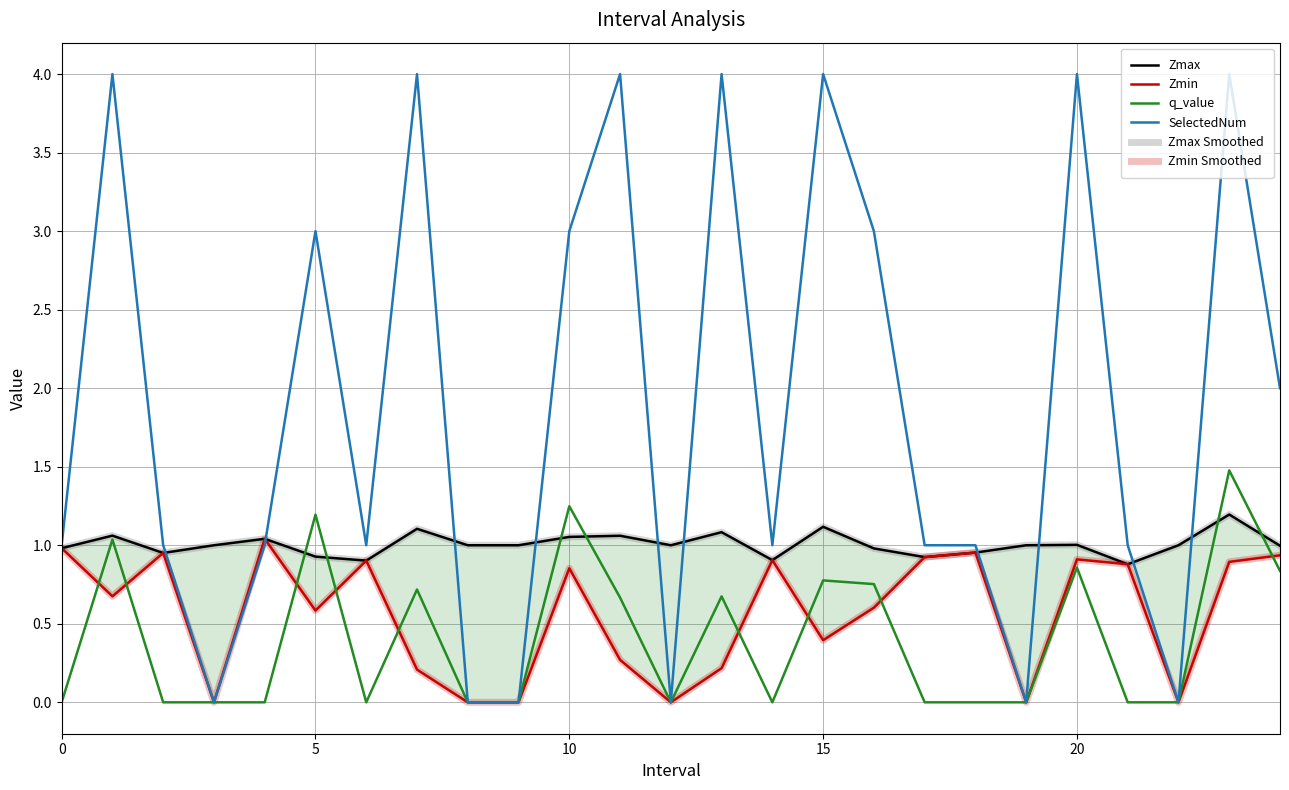

The value of Zmax at 20 is 1.0. True or false?

True